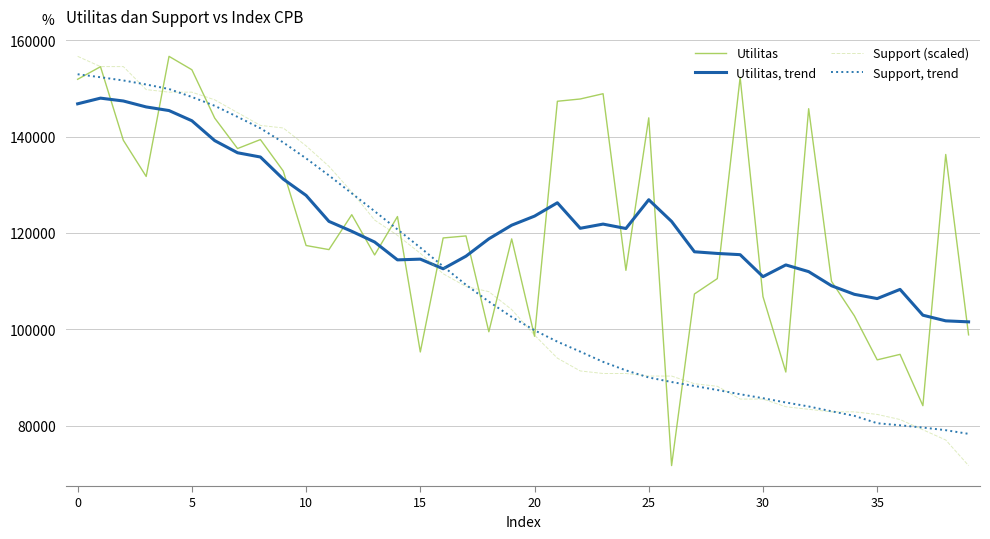

True or false: Utilitas and Utilitas, trend intersect in this chart.

True